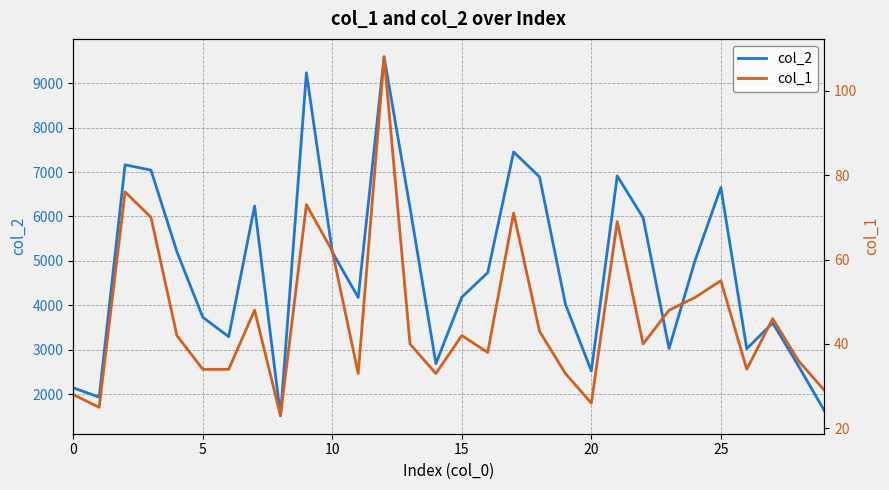

Which series has the largest total across all categories?

col_2